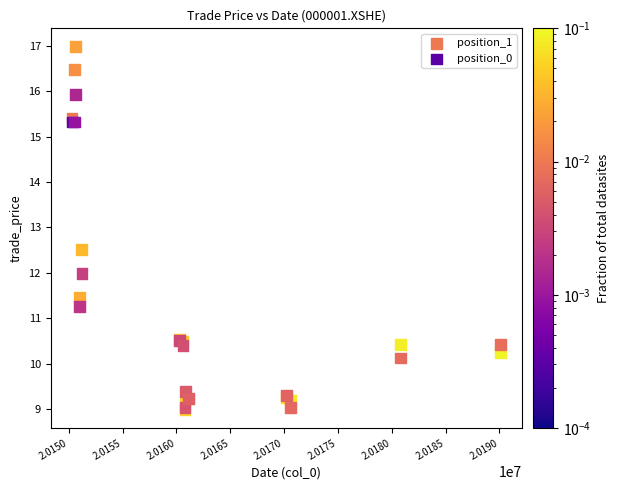

Which series contains the highest Y value?

position_1